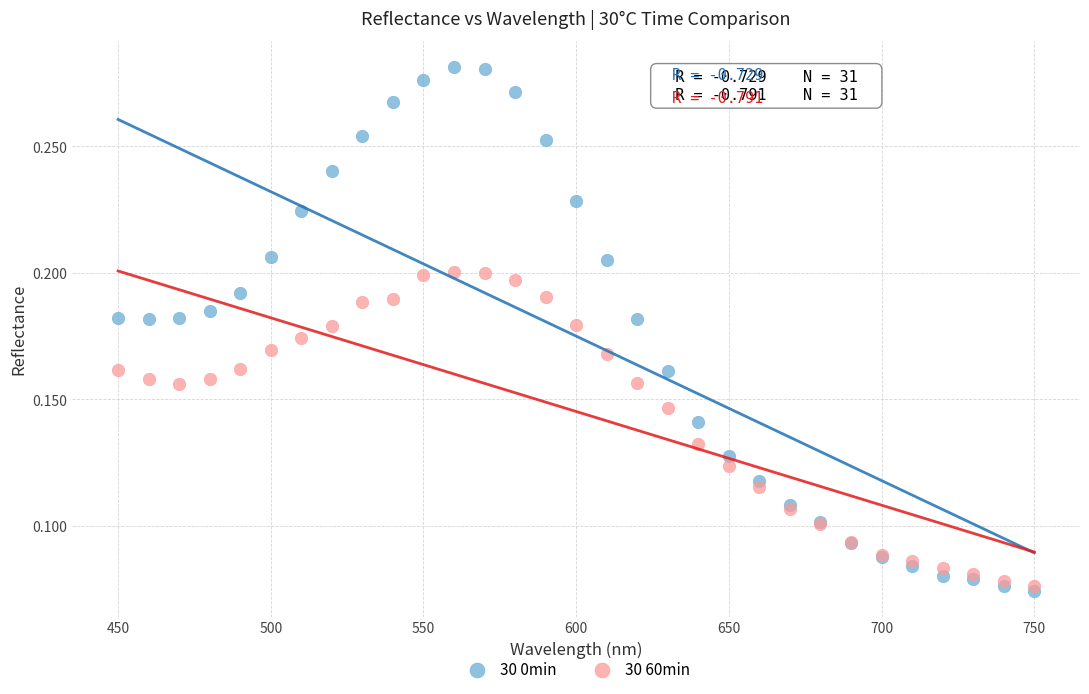

What are all the series names shown in the legend?

30 0min, 30 60min